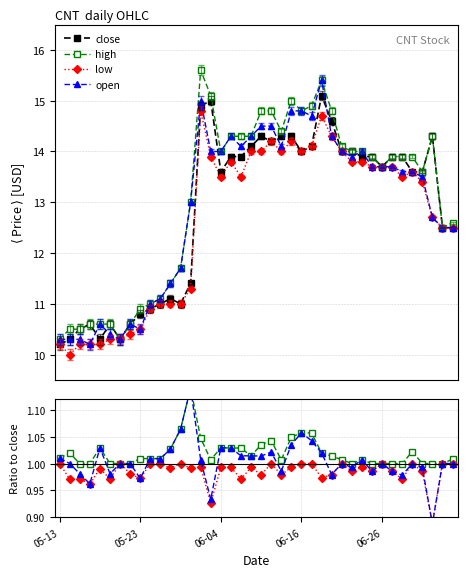

True or false: low and high cross at least once.

False